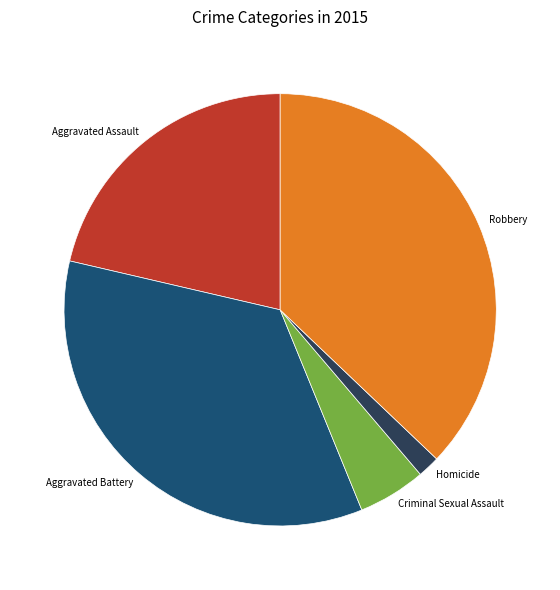

How many slices are in this pie chart?

5